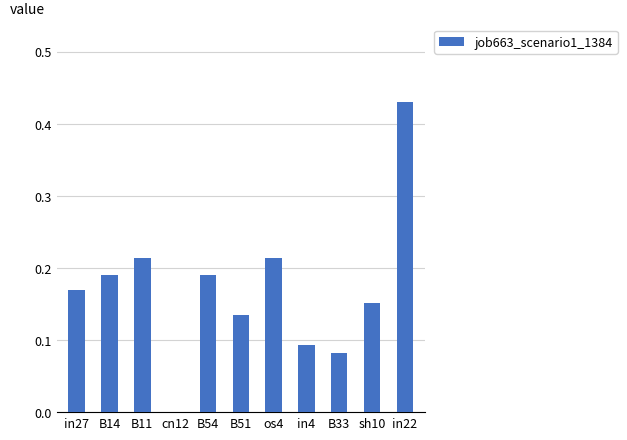

What is the sum of all values?

1.9